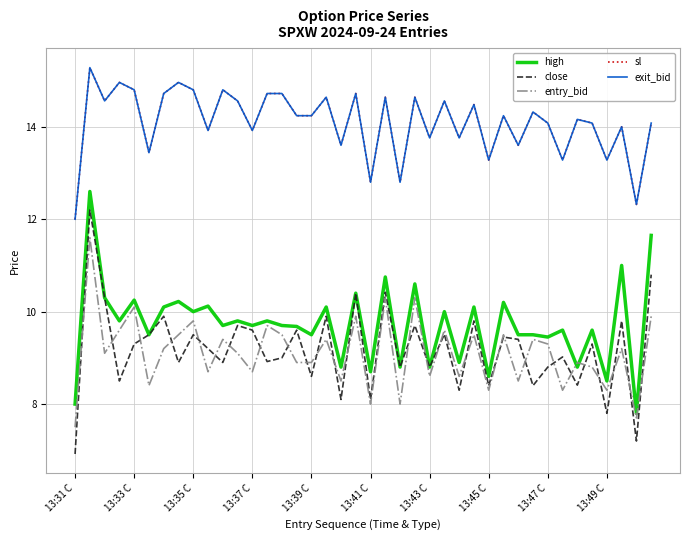

What is the minimum value shown in the chart?

6.9